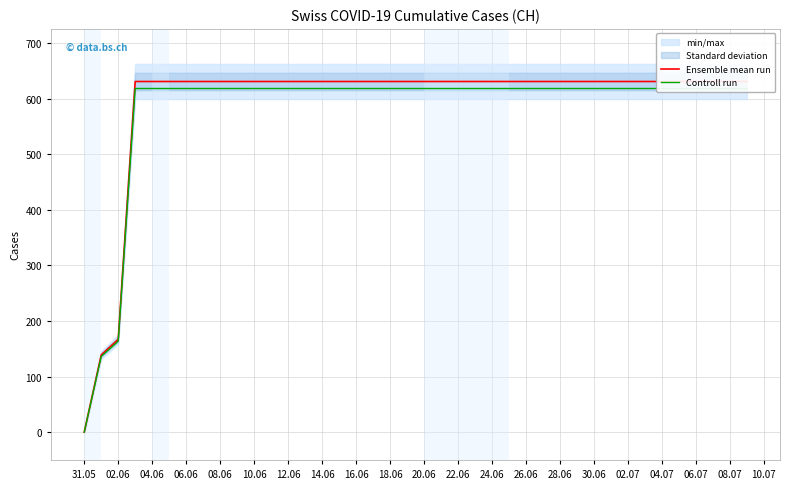

Which series has the widest spread of values?

Ensemble mean run